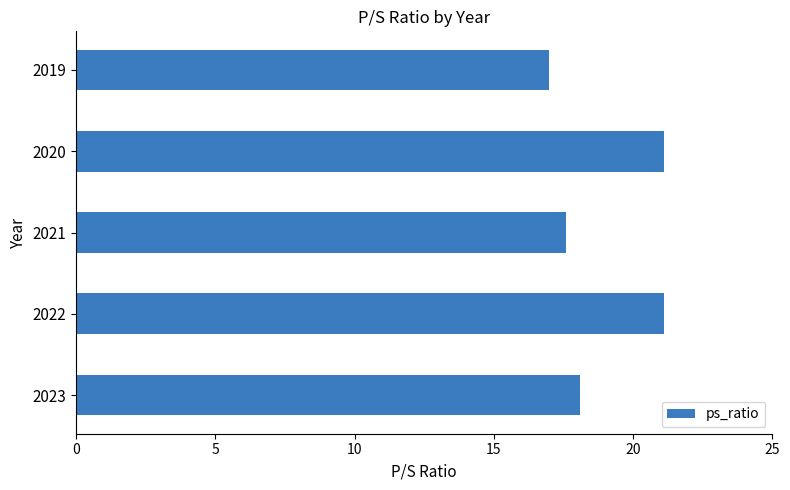

Reading bottom to top, extract all data points from this chart.

18.1	21.1	17.6	21.1	17.0